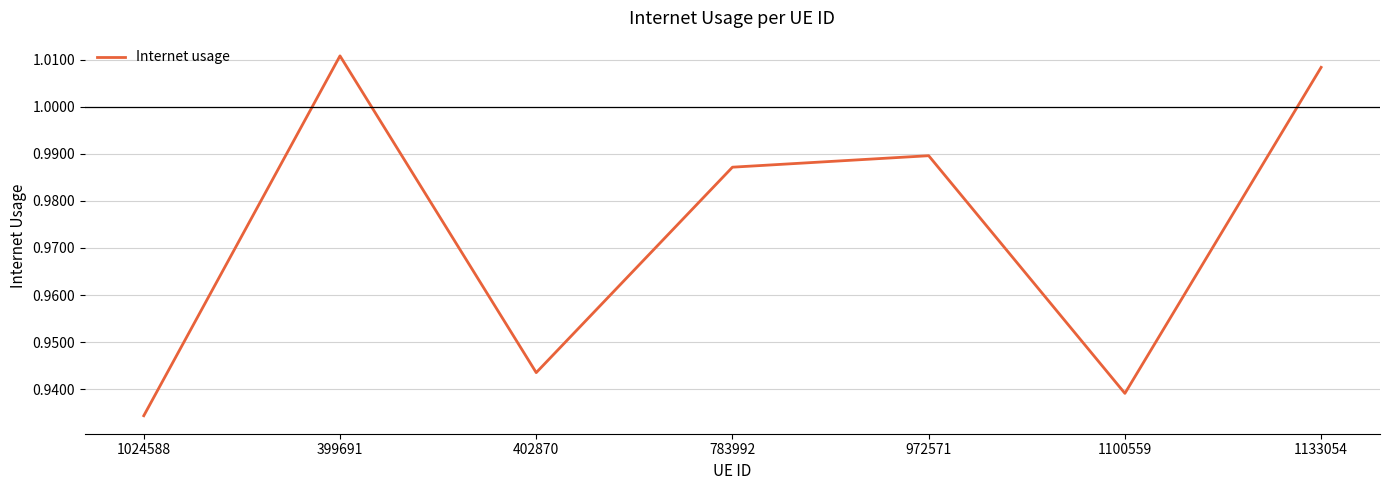

How many series are shown in this chart?

1